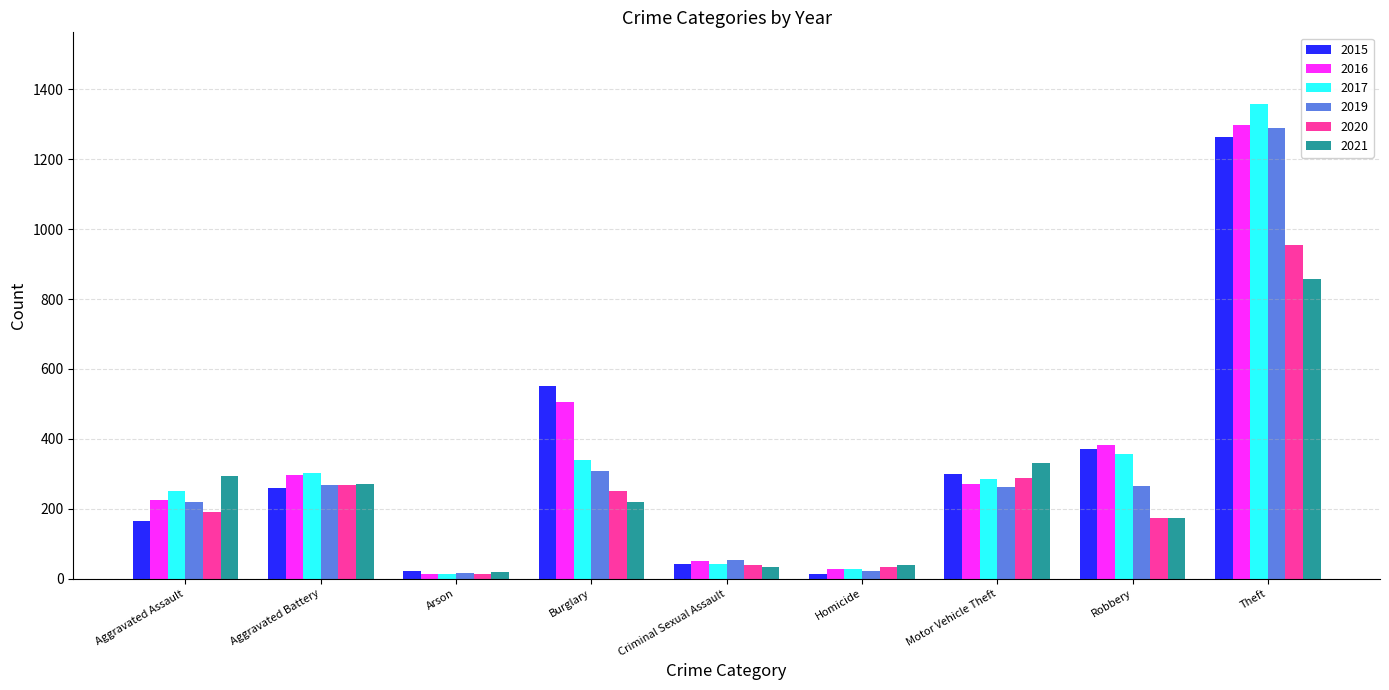

Is the value of 2021 at Robbery greater than the value of 2020 at Aggravated Battery?

No